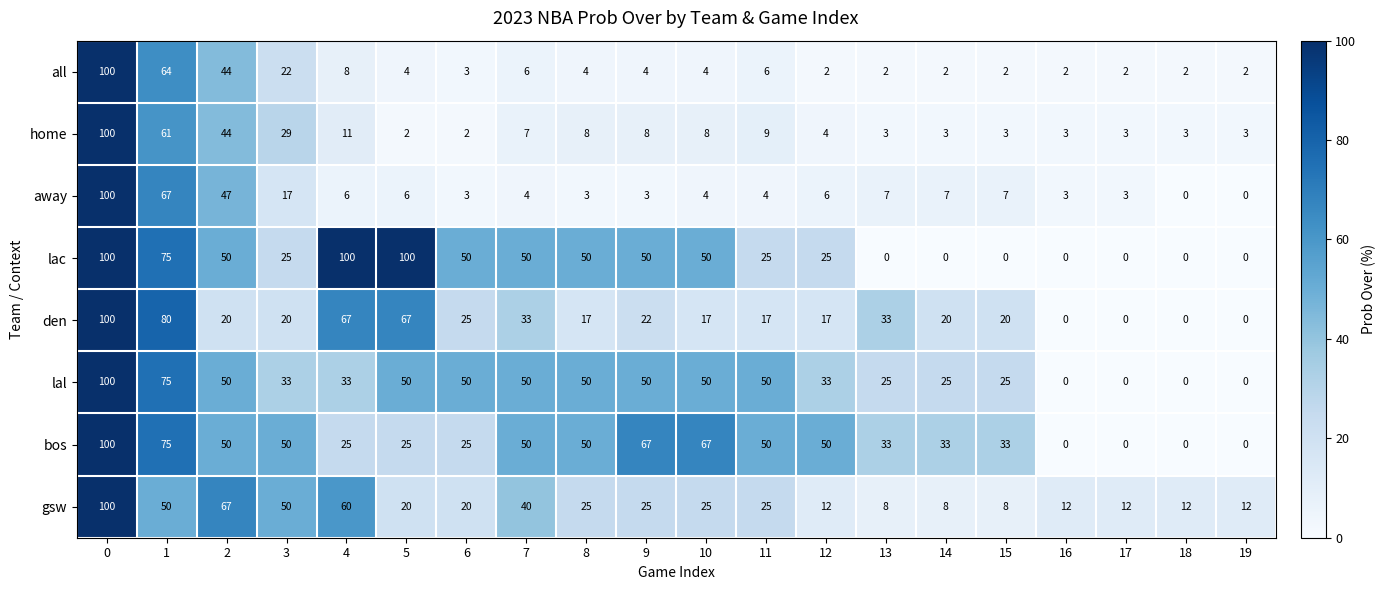

What is the spread (max minus min) of values at 13?

33